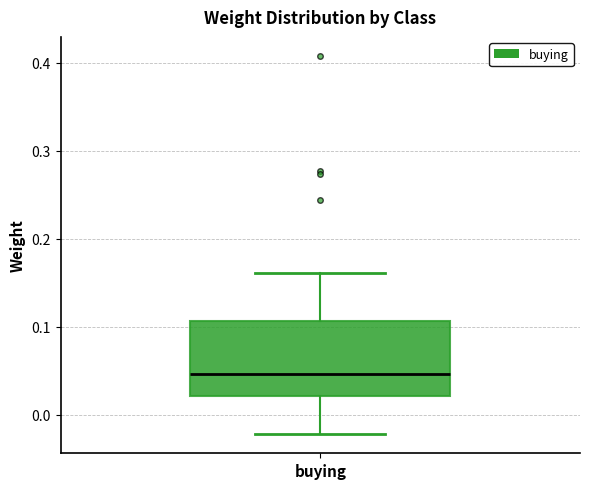

Transcribe this box plot: give where the median line is, the range the box spans, and where the two whiskers end, as read against the y-axis. The values are not printed on the chart, so give them approximately, as read against the axis.

median 0.05, box 0.02 to 0.11, whiskers -0.02 to 0.16